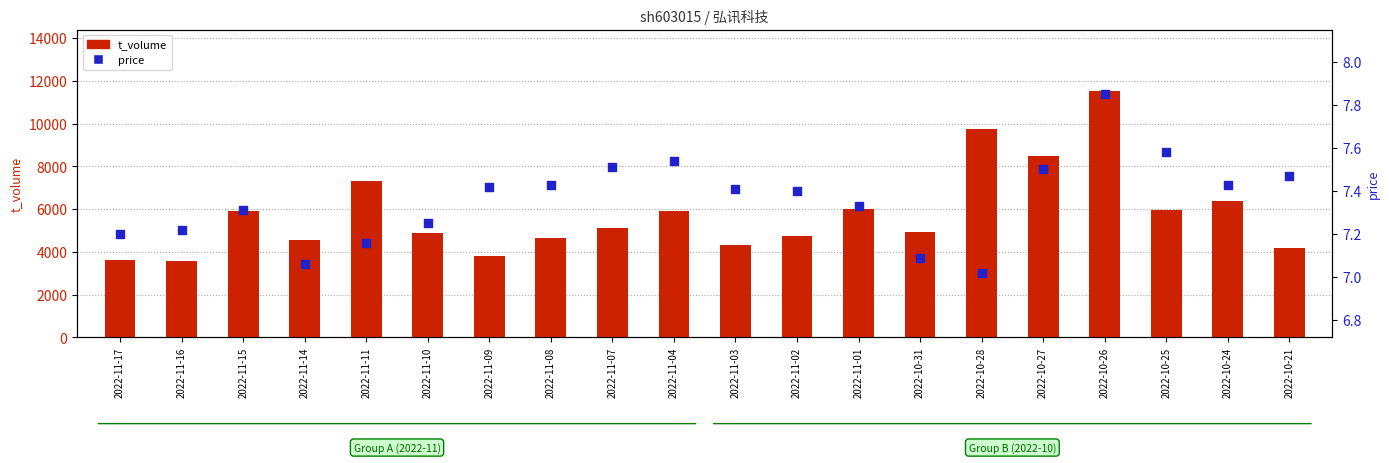

Is the value of price at 2022-11-07 greater than the value of t_volume at 2022-11-16?

No